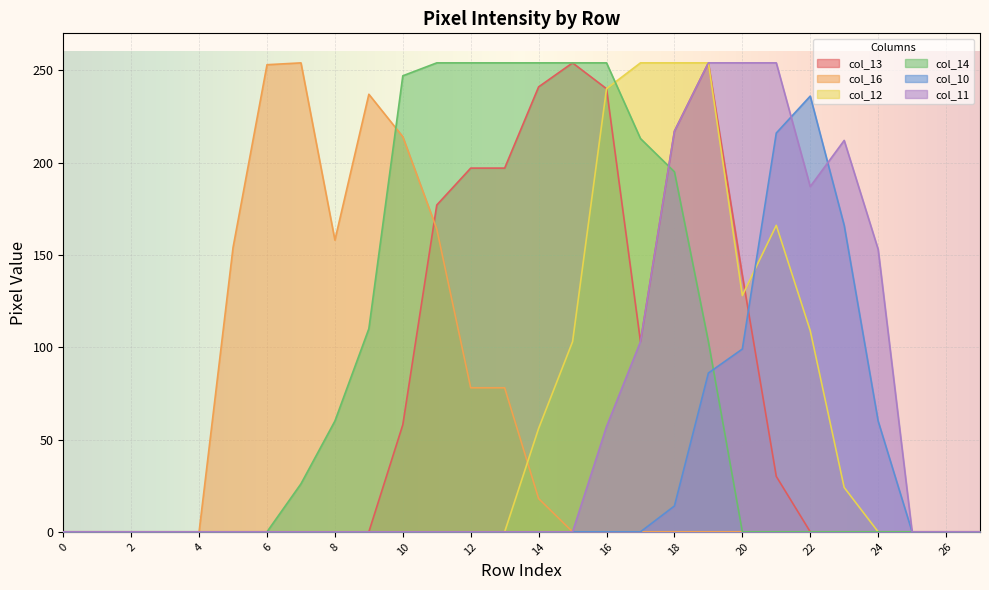

How many values in the col_12 series exceed 0?

10